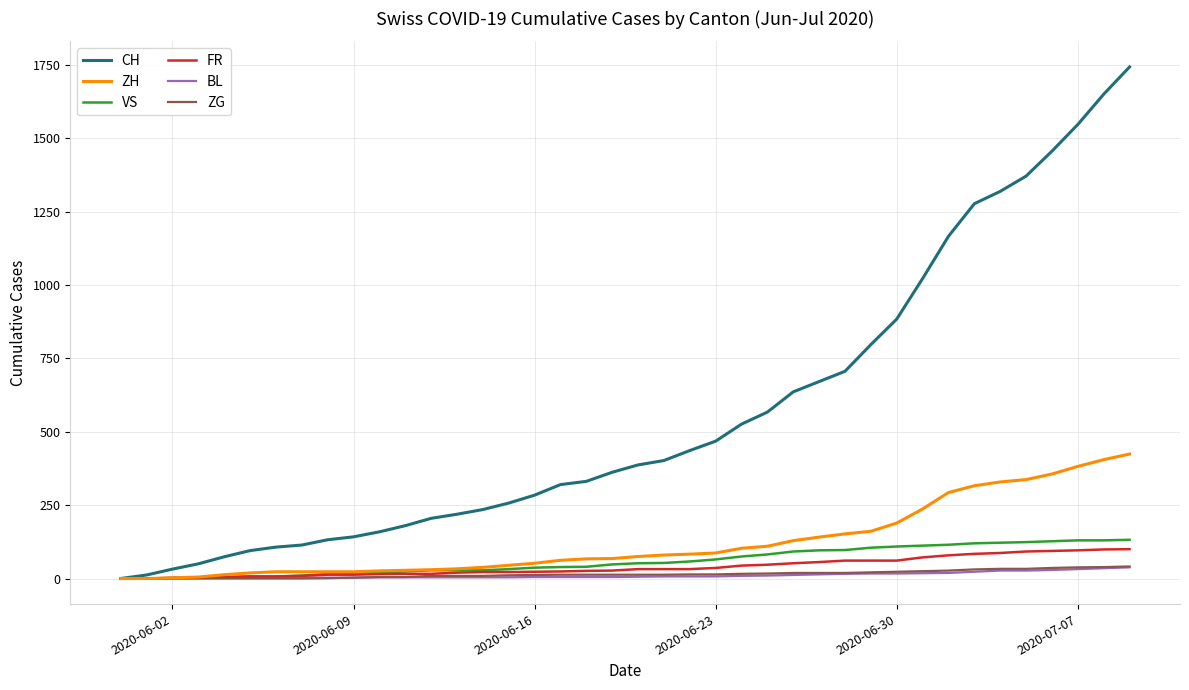

What is the sum of all FR values?

1587